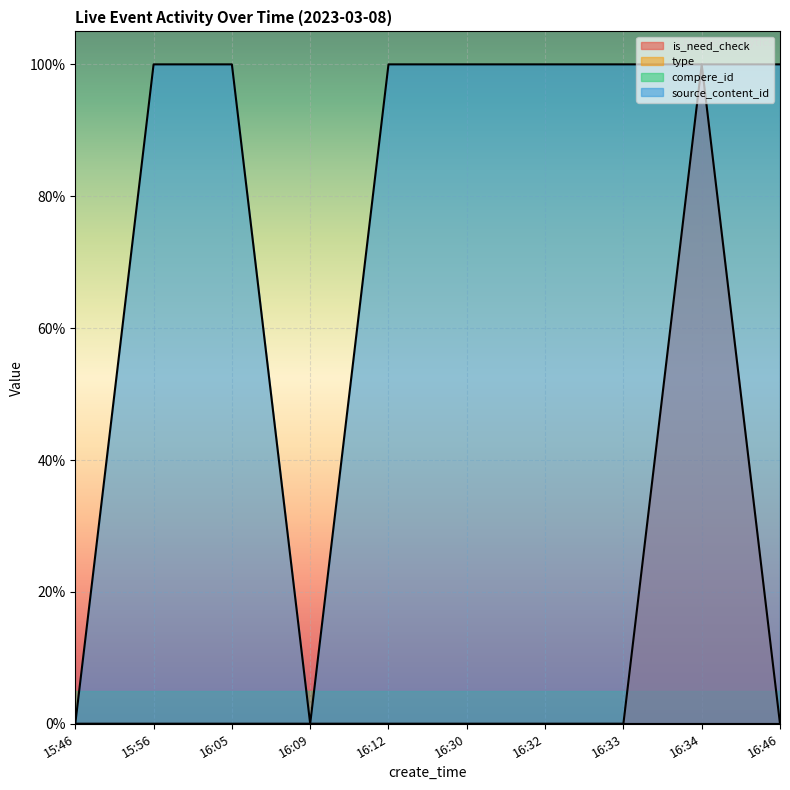

Between which two adjacent categories do source_content_id and is_need_check first intersect?

16:33 and 16:34